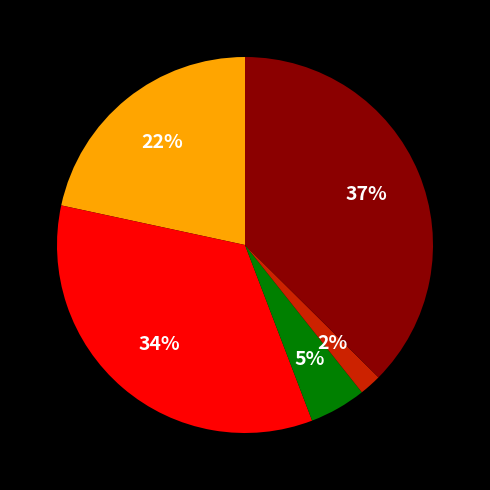

To the nearest percent, what is the average slice percentage?

20%